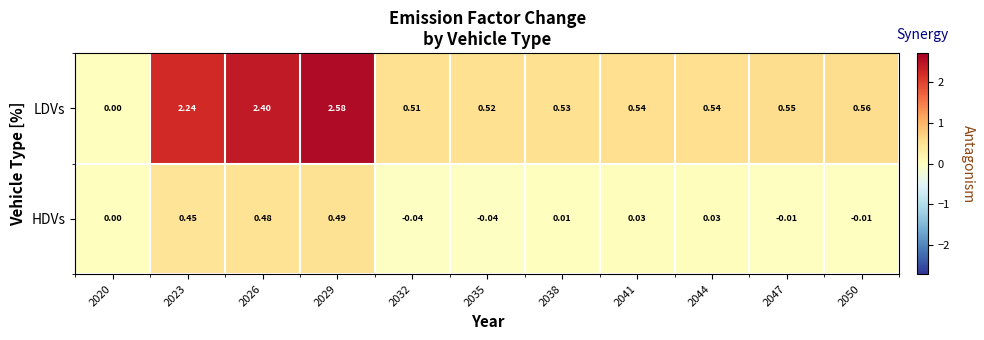

Rank the series by their average value, from lowest to highest.

HDVs, LDVs